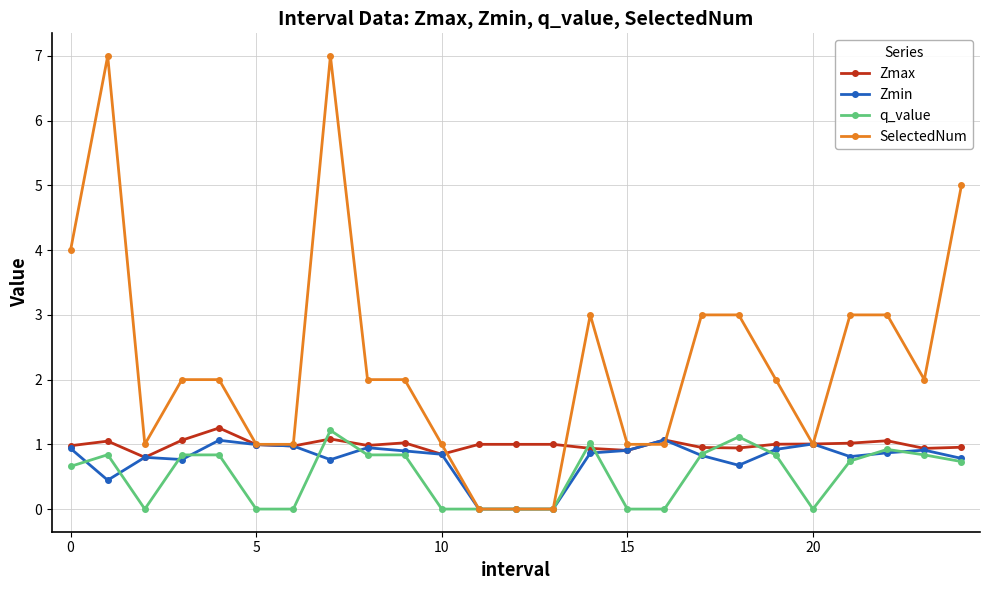

What is the value of the SelectedNum point at the 23rd from the left?

3.0